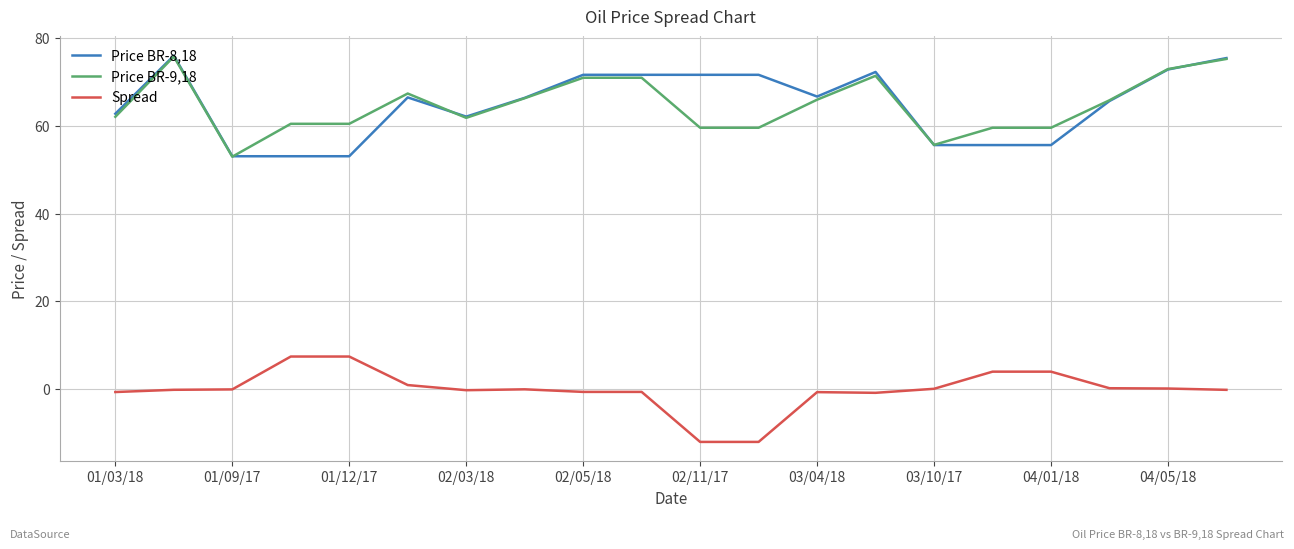

What is the minimum value for Price BR-9,18?

53.0